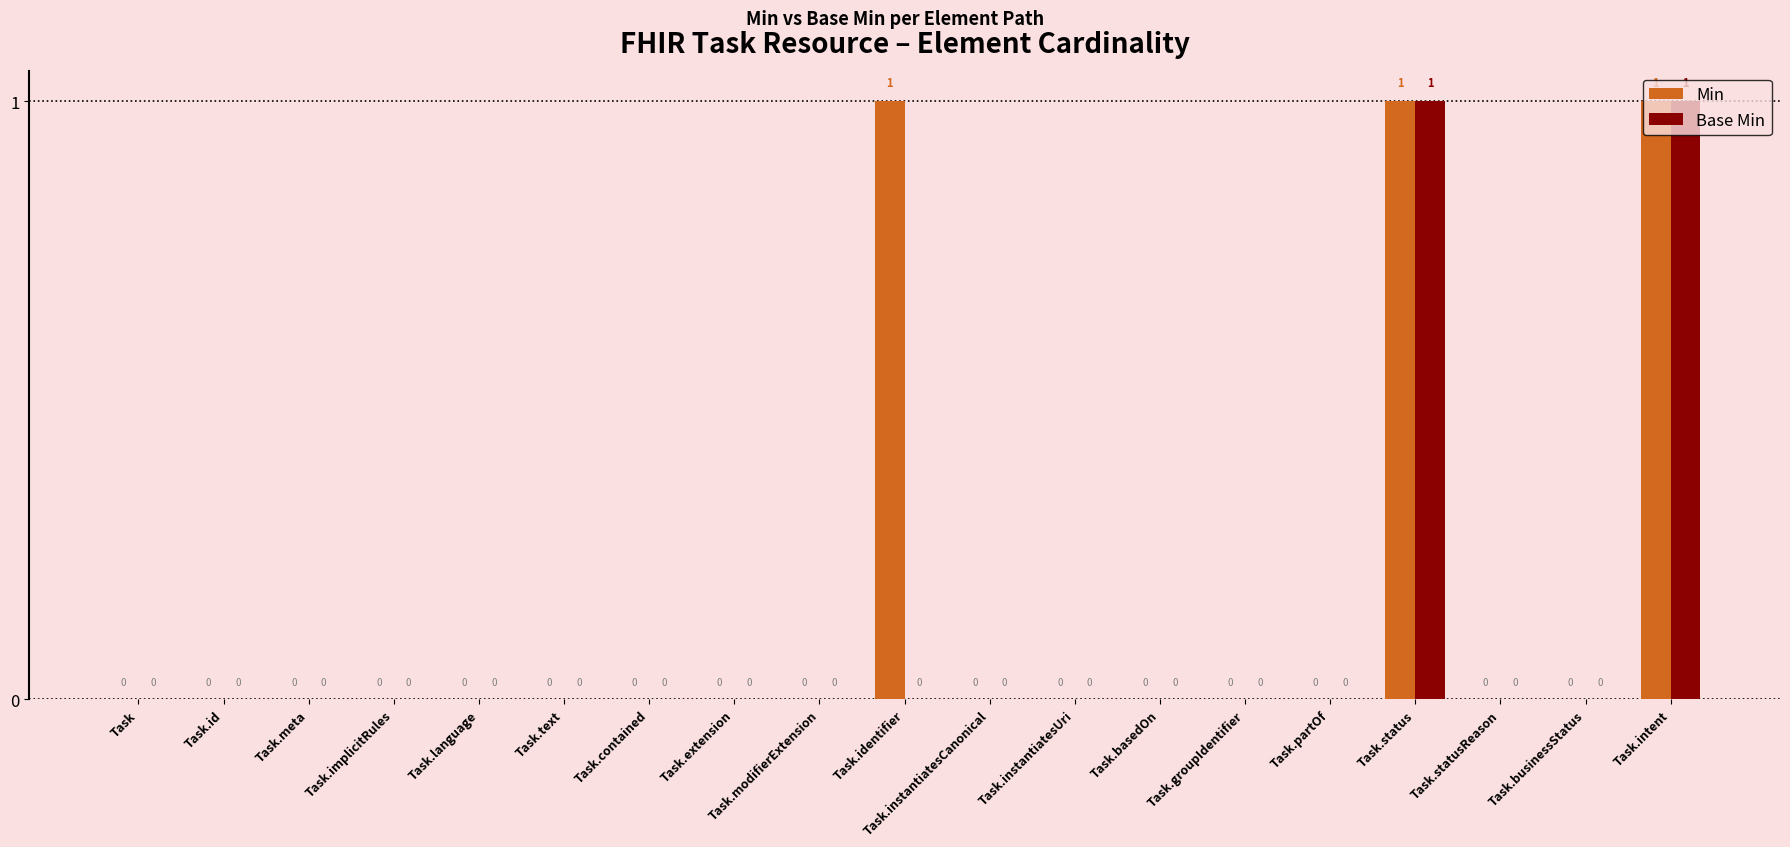

True or false: Min has a value of 0 at Task.extension.

True